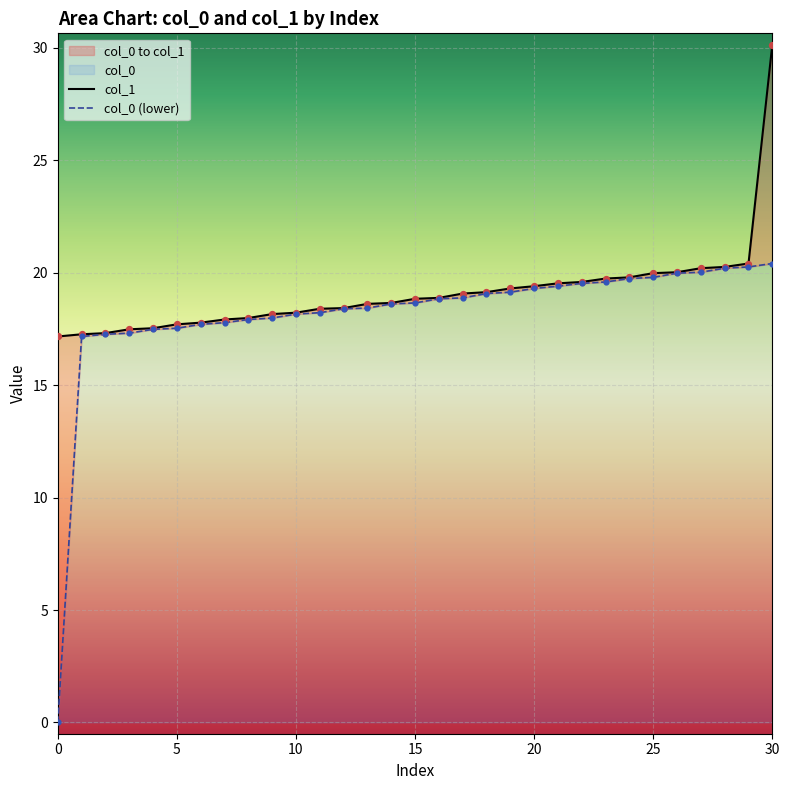

Which series contains the highest Y value?

col_1